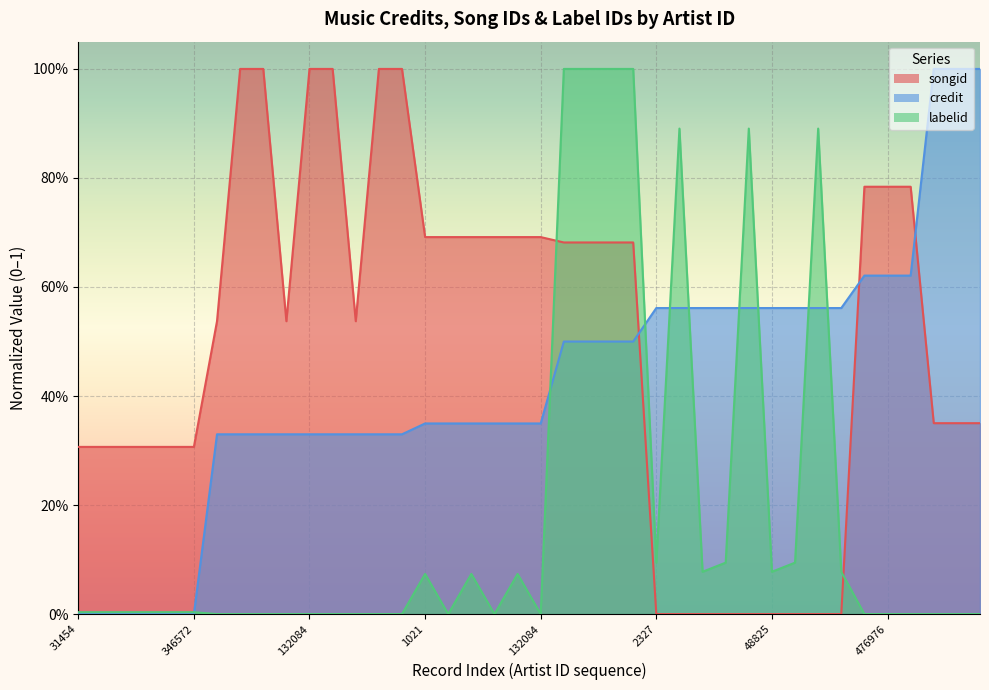

At which category is the sum across all series the highest?

31839